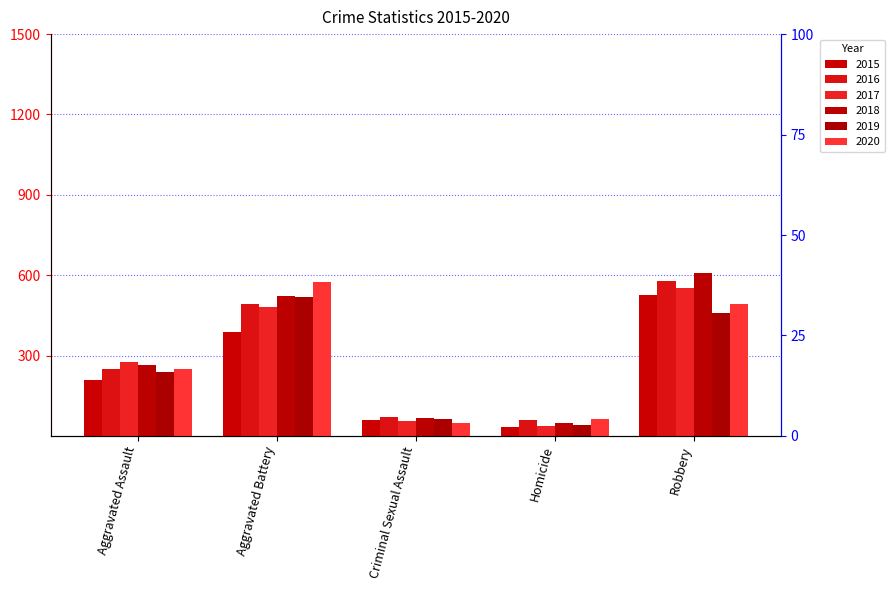

Is it true that 2018 equals 66 at Criminal Sexual Assault?

True